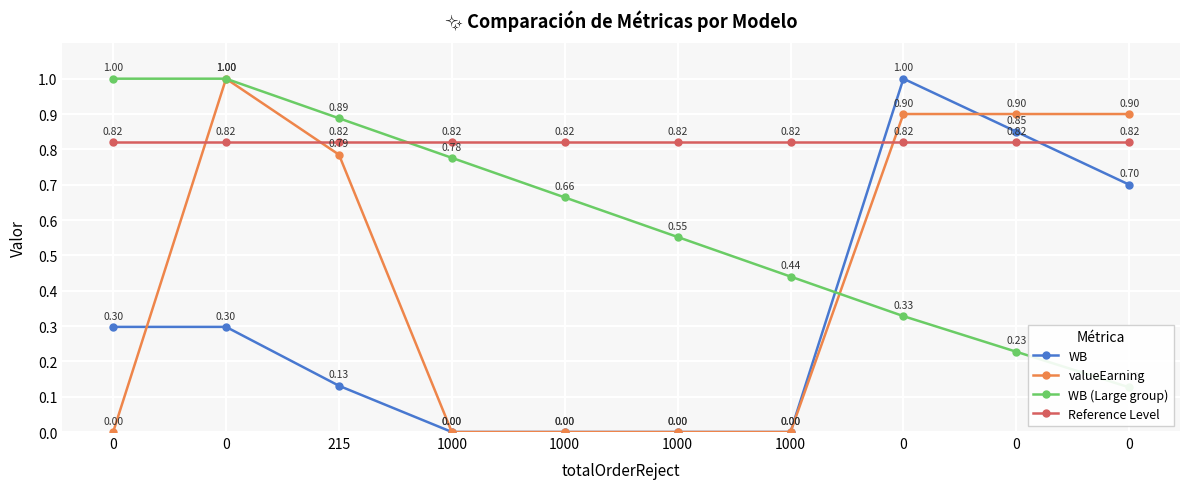

Which series changed the most between 0 and 215?

valueEarning